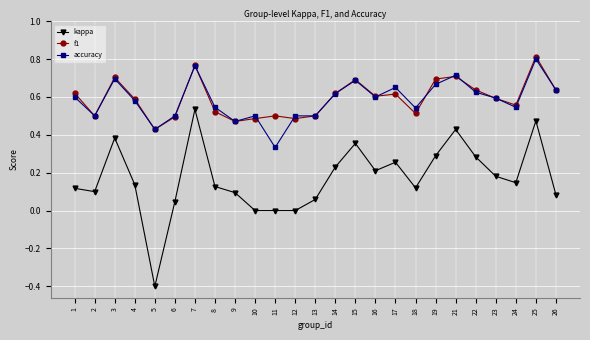

Between 6 and 11, which series saw the biggest shift?

accuracy